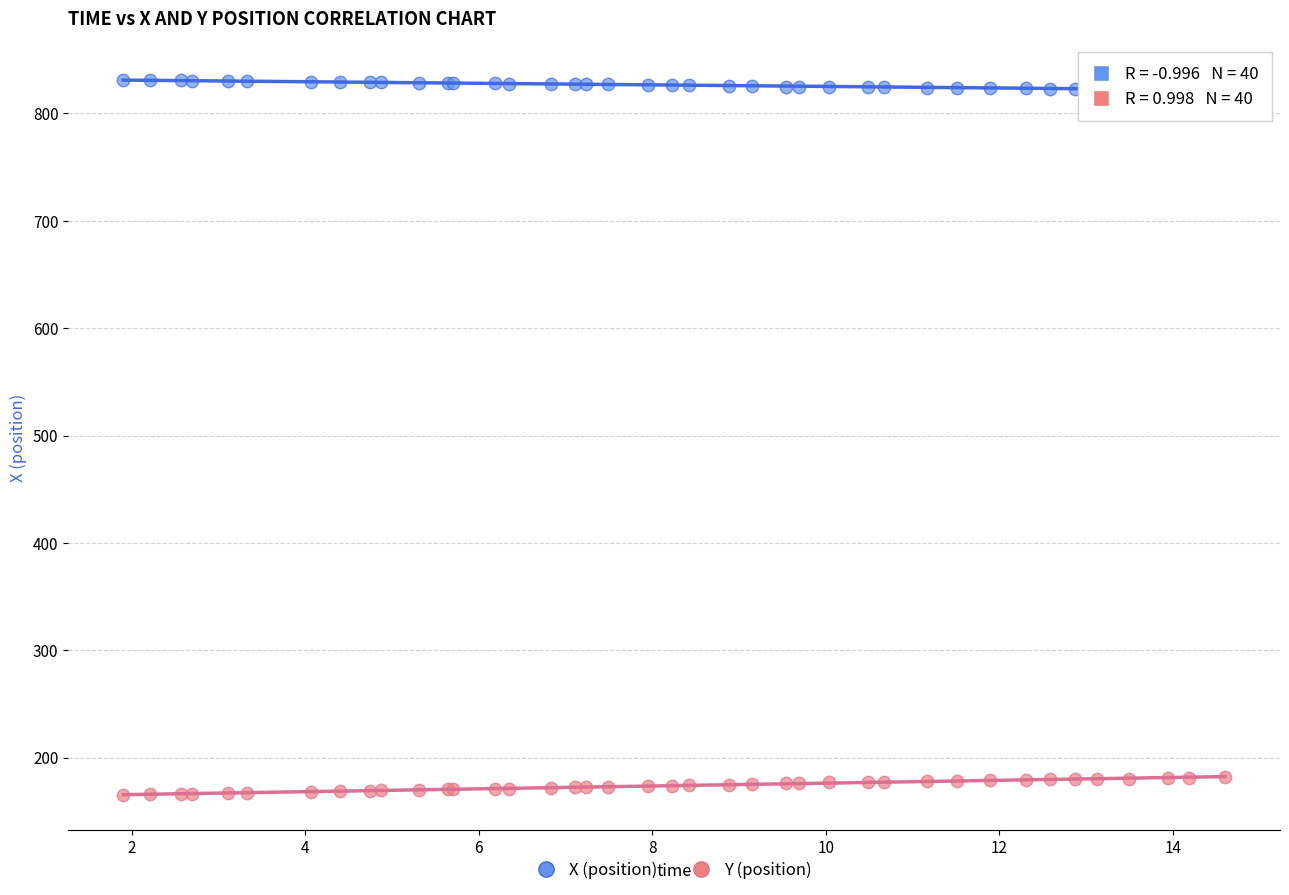

What is the X range (max minus min) for the scatter plot?

12.7